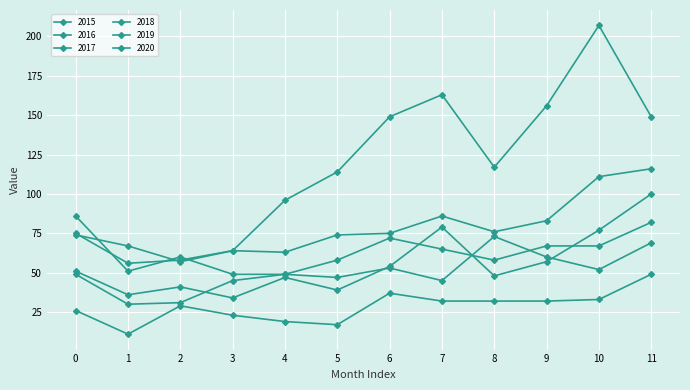

Reading left to right, extract all data points from this chart.

2015: 0=26	1=11	2=29	3=23	4=19	5=17	6=37	7=32	8=32	9=32	10=33	11=49
2016: 0=51	1=36	2=41	3=34	4=47	5=39	6=54	7=79	8=48	9=57	10=77	11=100
2017: 0=75	1=56	2=58	3=64	4=63	5=74	6=75	7=86	8=76	9=83	10=111	11=116
2018: 0=86	1=51	2=60	3=49	4=49	5=58	6=72	7=65	8=58	9=67	10=67	11=82
2019: 0=49	1=30	2=31	3=45	4=49	5=47	6=53	7=45	8=73	9=60	10=52	11=69
2020: 0=74	1=67	2=57	3=64	4=96	5=114	6=149	7=163	8=117	9=156	10=207	11=149